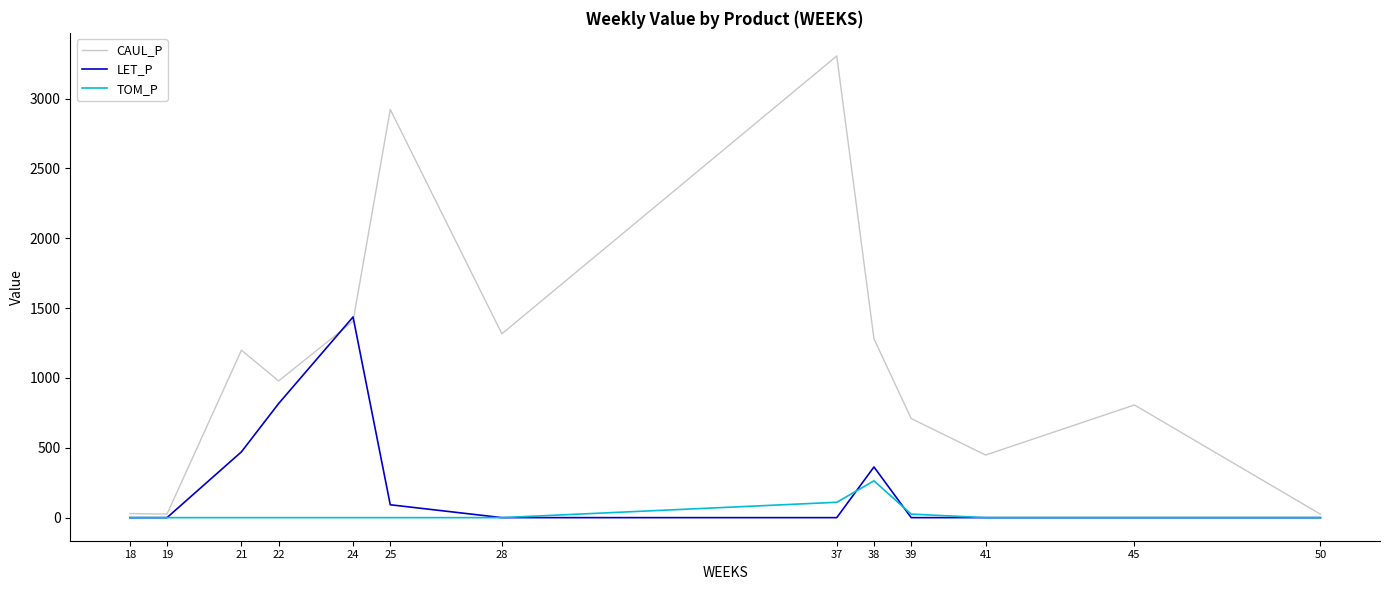

What is the sum of the TOM_P values at 38 and 19?

263.4